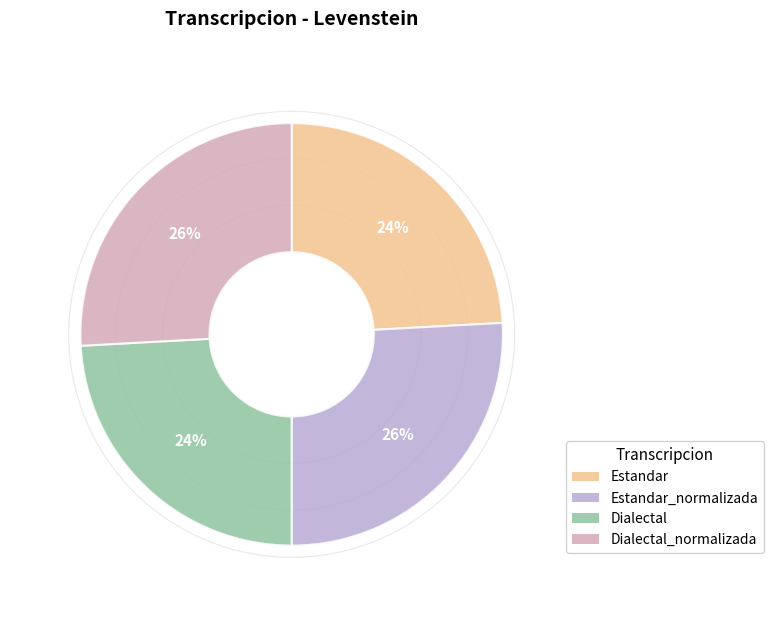

To the nearest percent, what is the difference between the Estandar and Dialectal_normalizada slice percentages?

2%